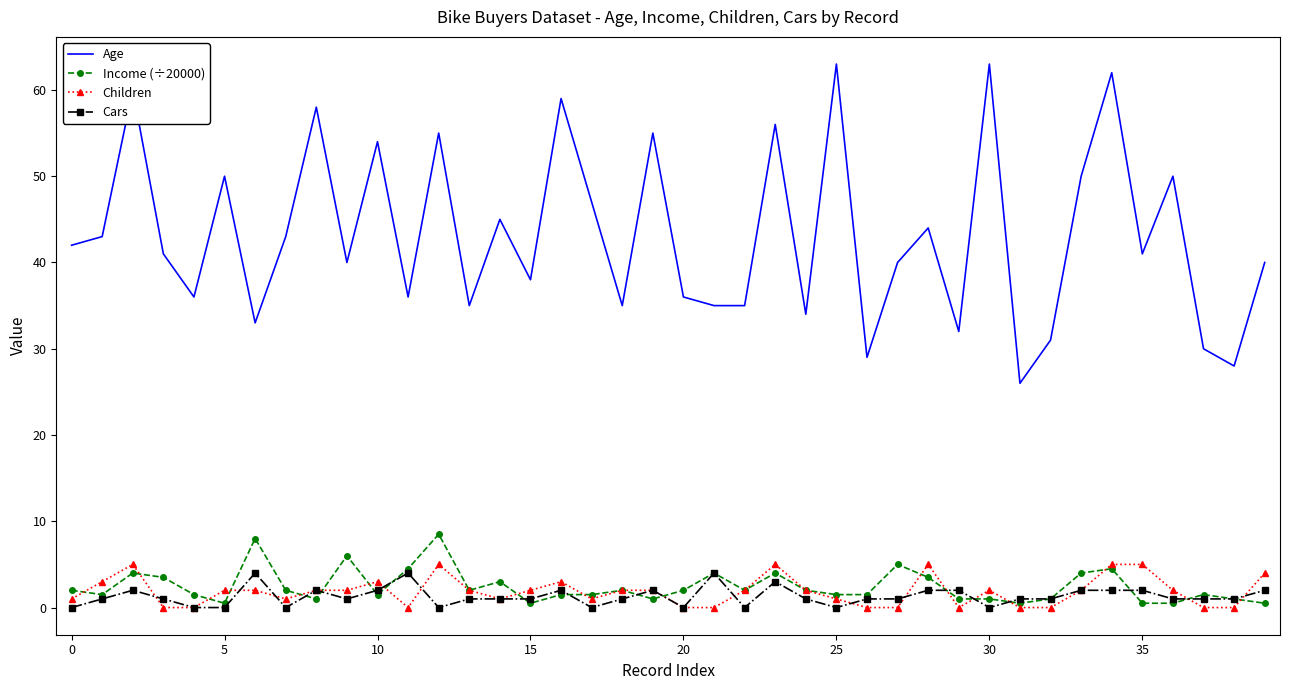

Which series has the widest spread of values?

Age